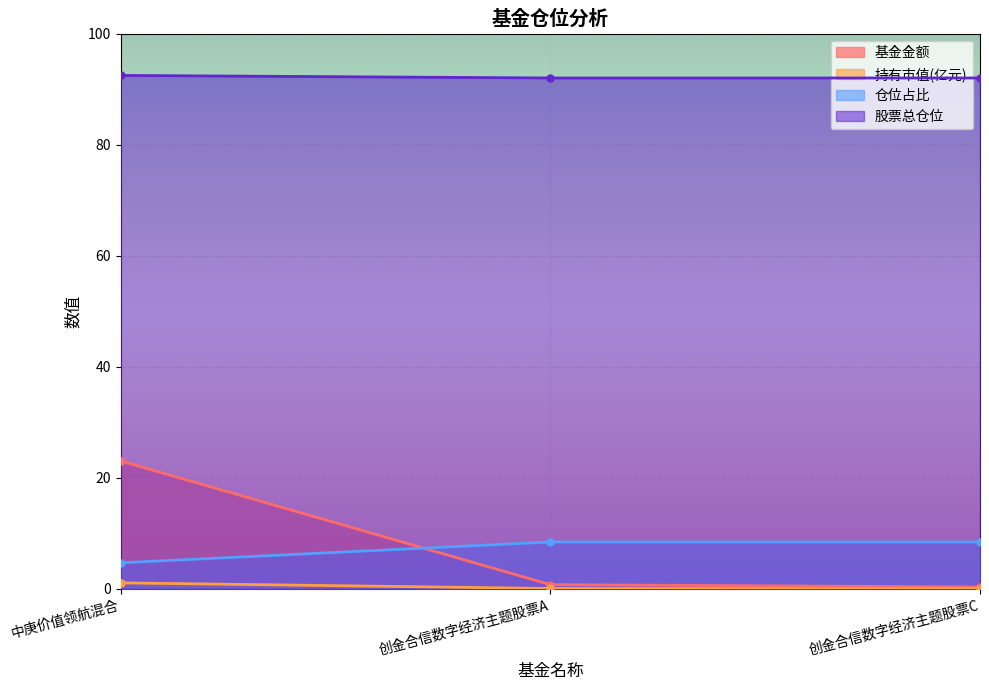

Read the 股票总仓位 value at 创金合信数字经济主题股票C.

92.0